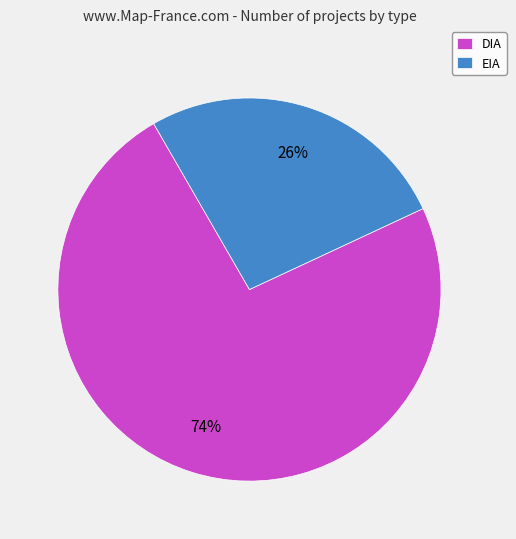

Does EIA account for over 50% of the chart?

No